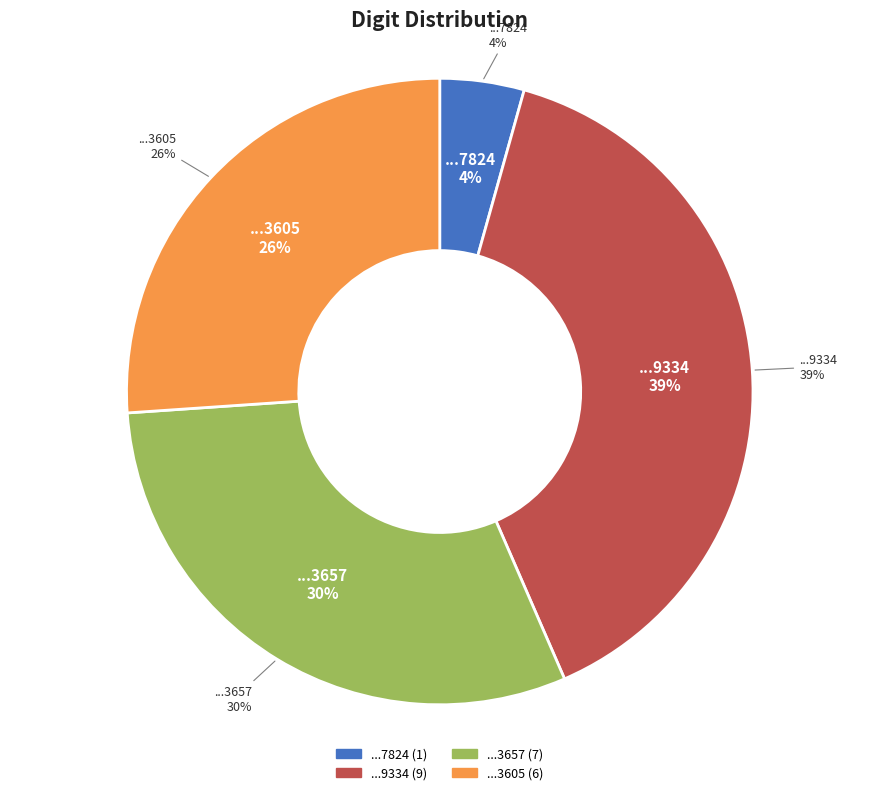

To the nearest percent, what percentage of the pie is 71900710413657?

30%